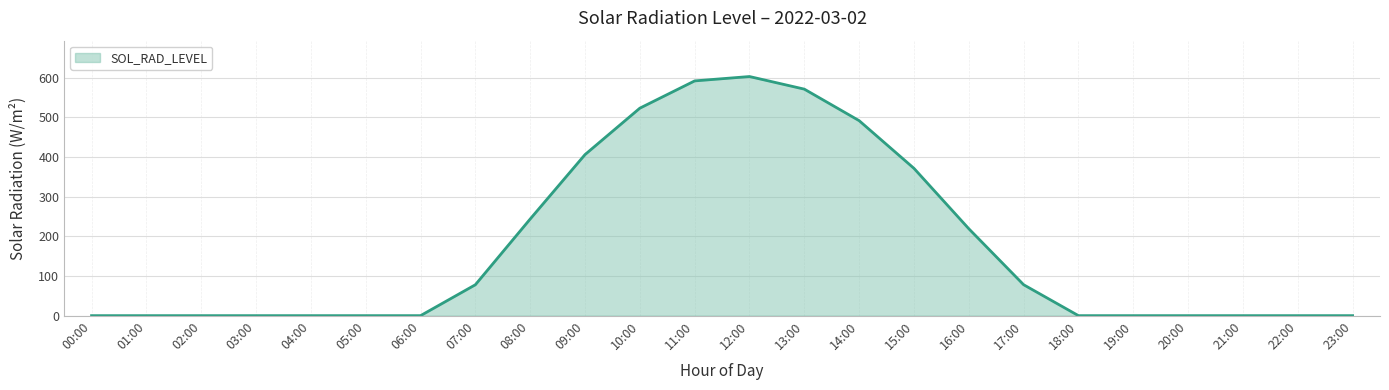

Count the number of values greater than 0.

11